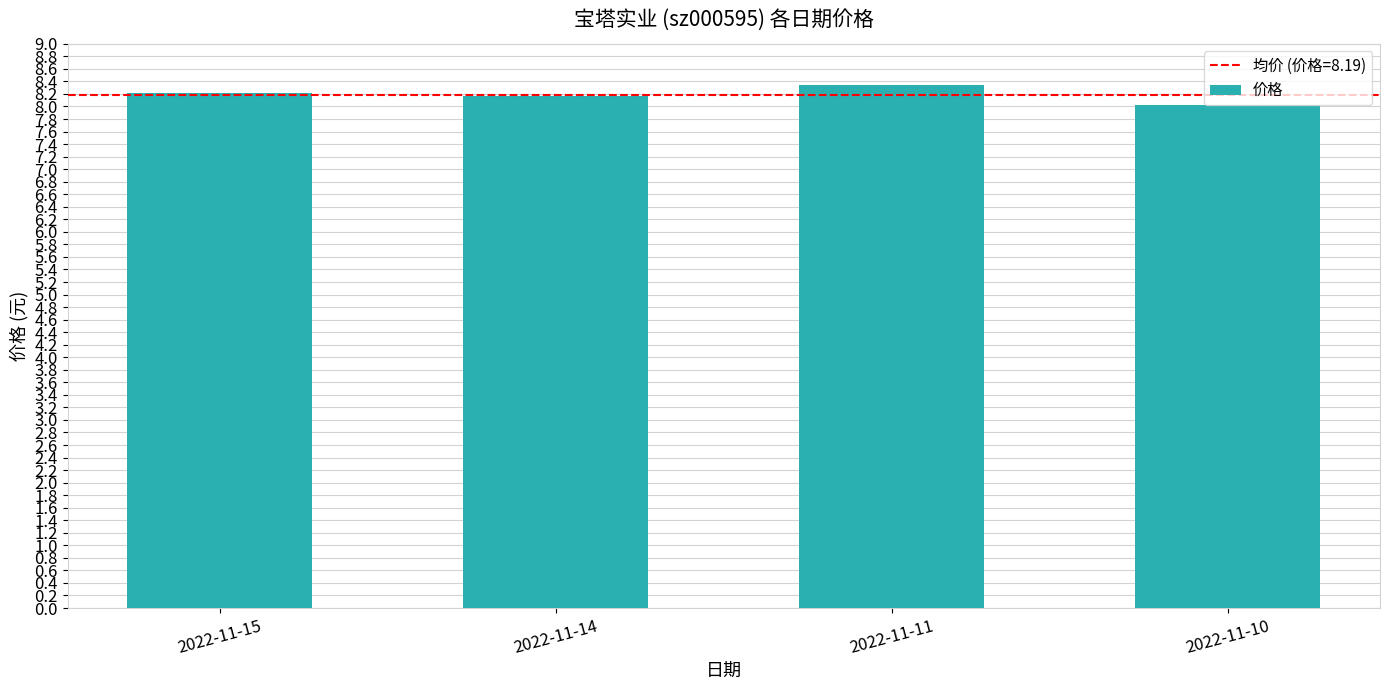

The value at 2022-11-14 is 4.8. True or false?

False